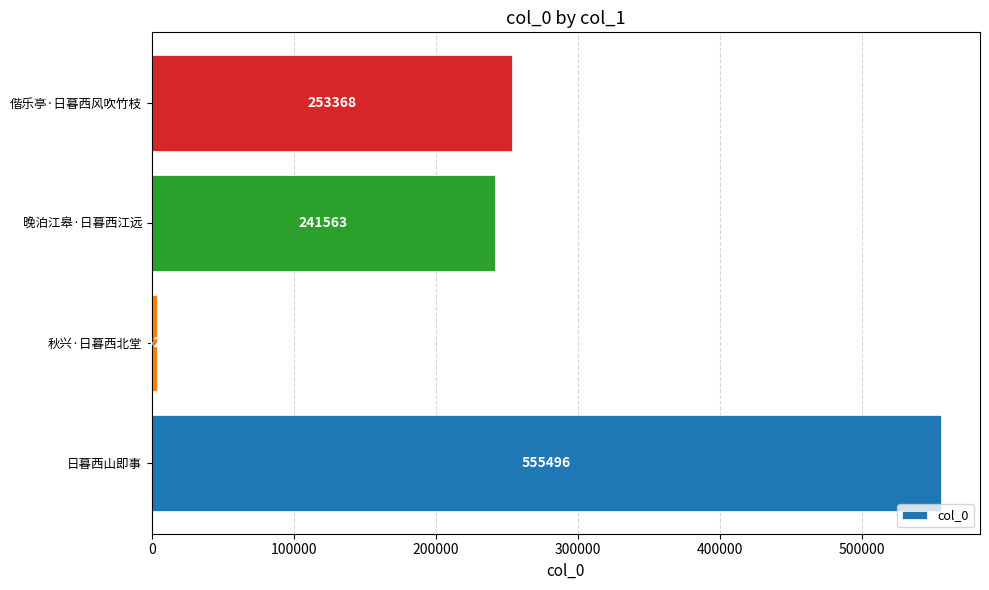

List the labels in order of value, largest first.

日暮西山即事, 偕乐亭·日暮西风吹竹枝, 晚泊江皋·日暮西江远, 秋兴·日暮西北堂